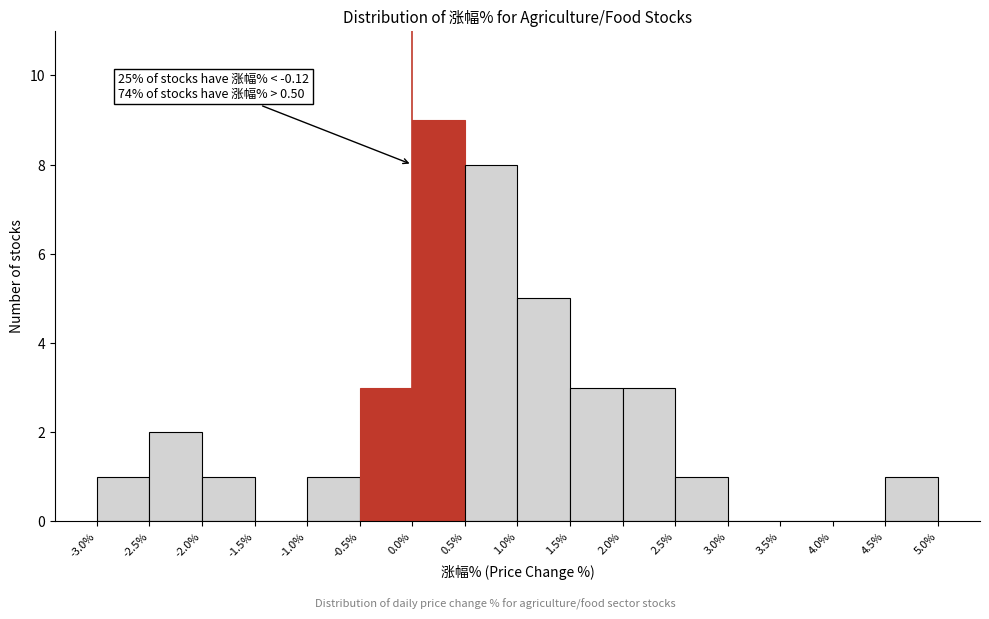

Over which range of the x-axis is the bar tallest?

0.0% to 0.5%